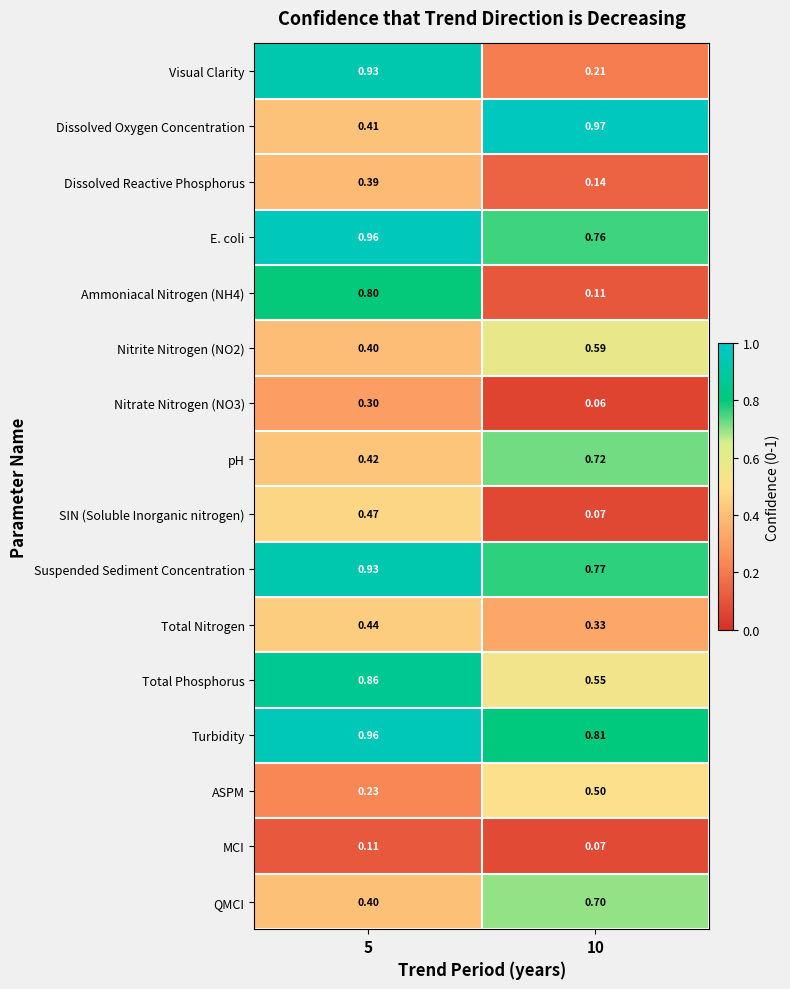

Which series has the largest total across all categories?

Turbidity